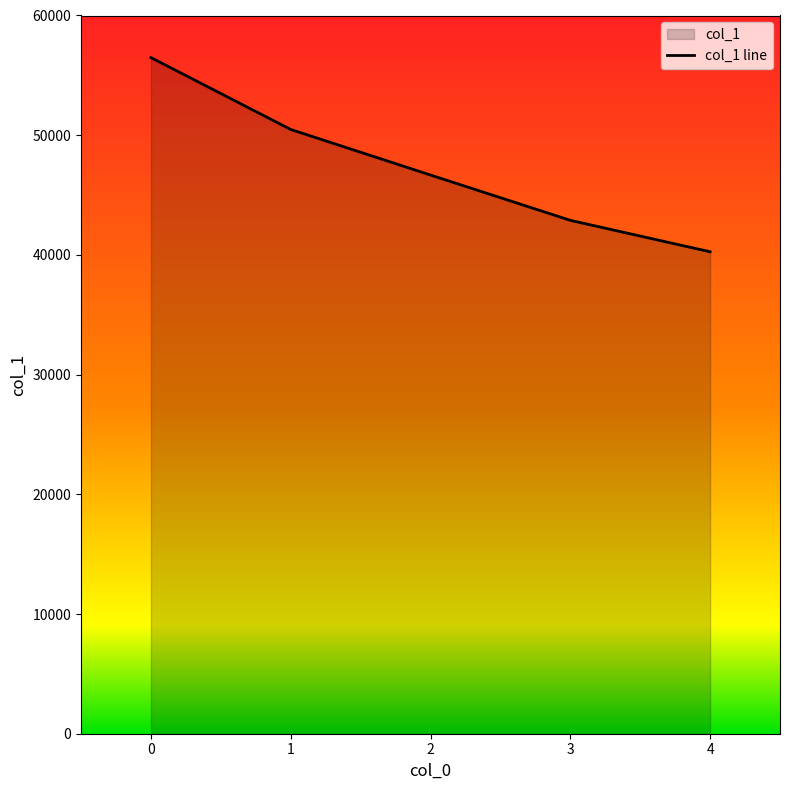

Count the number of data series in this chart.

1